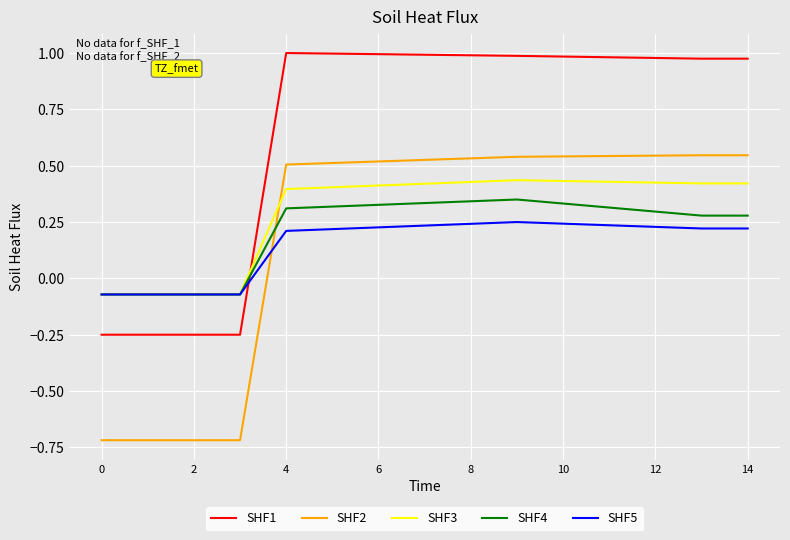

True or false: SHF1 and SHF2 cross at least once.

False